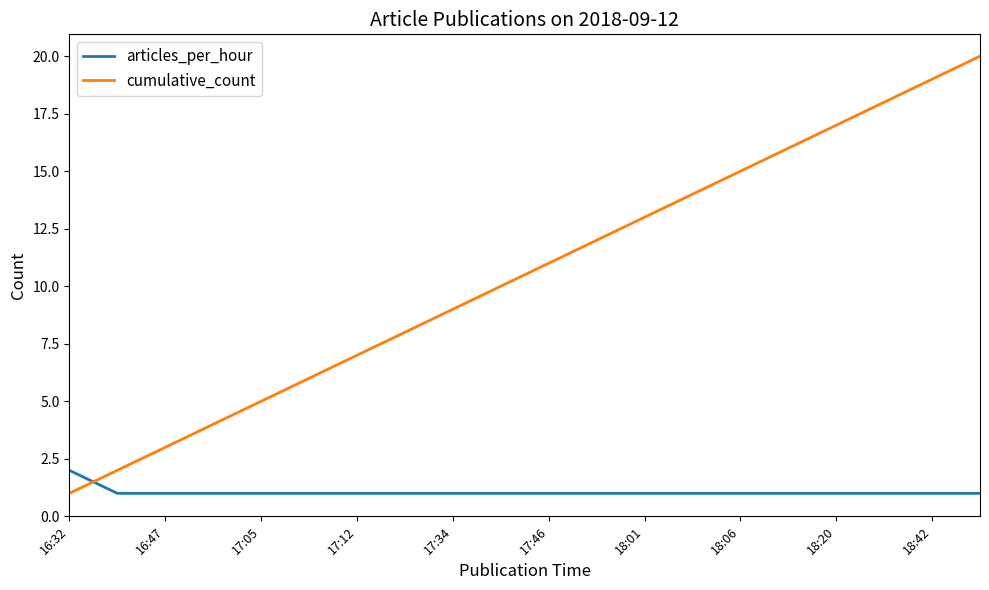

Which series has the widest spread of values?

cumulative_count